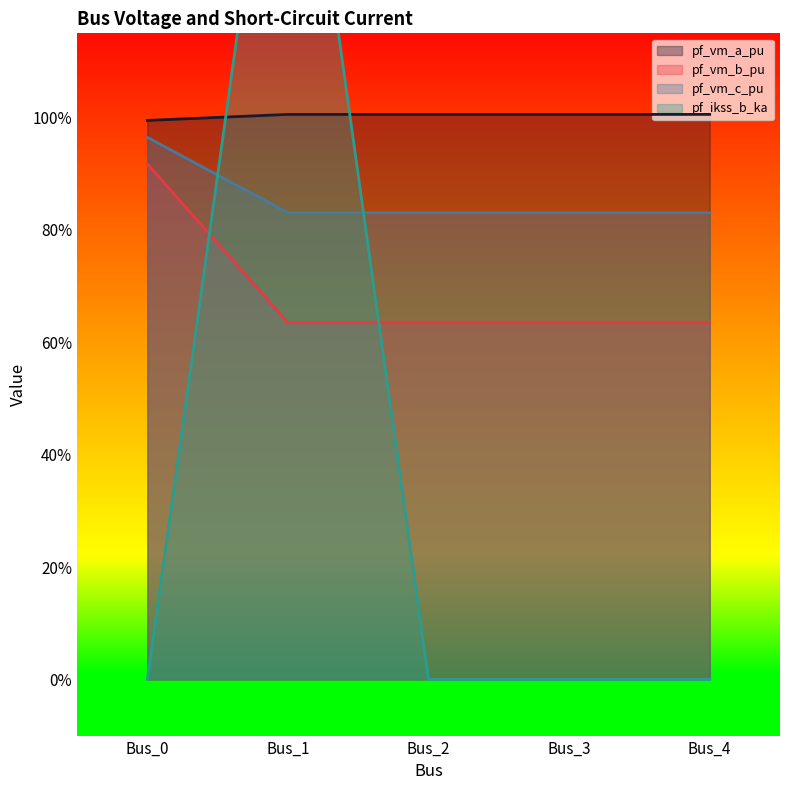

True or false: pf_vm_c_pu and pf_vm_b_pu cross at least once.

False